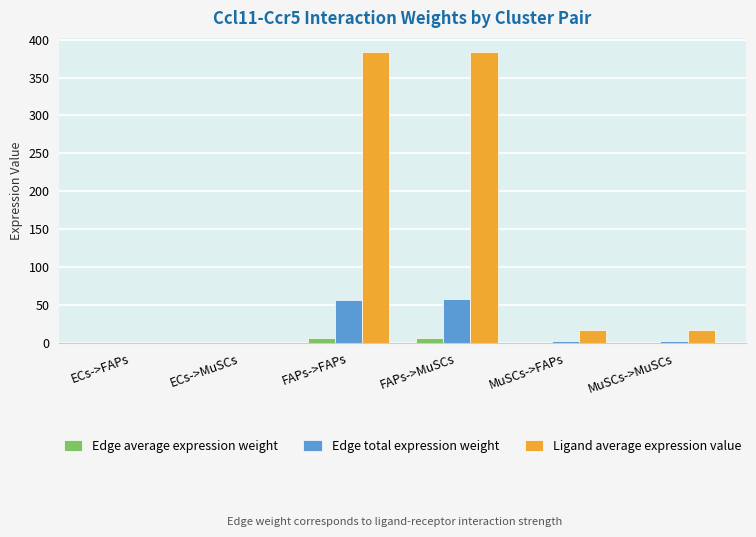

Which series has the largest range (max minus min)?

Ligand average expression value